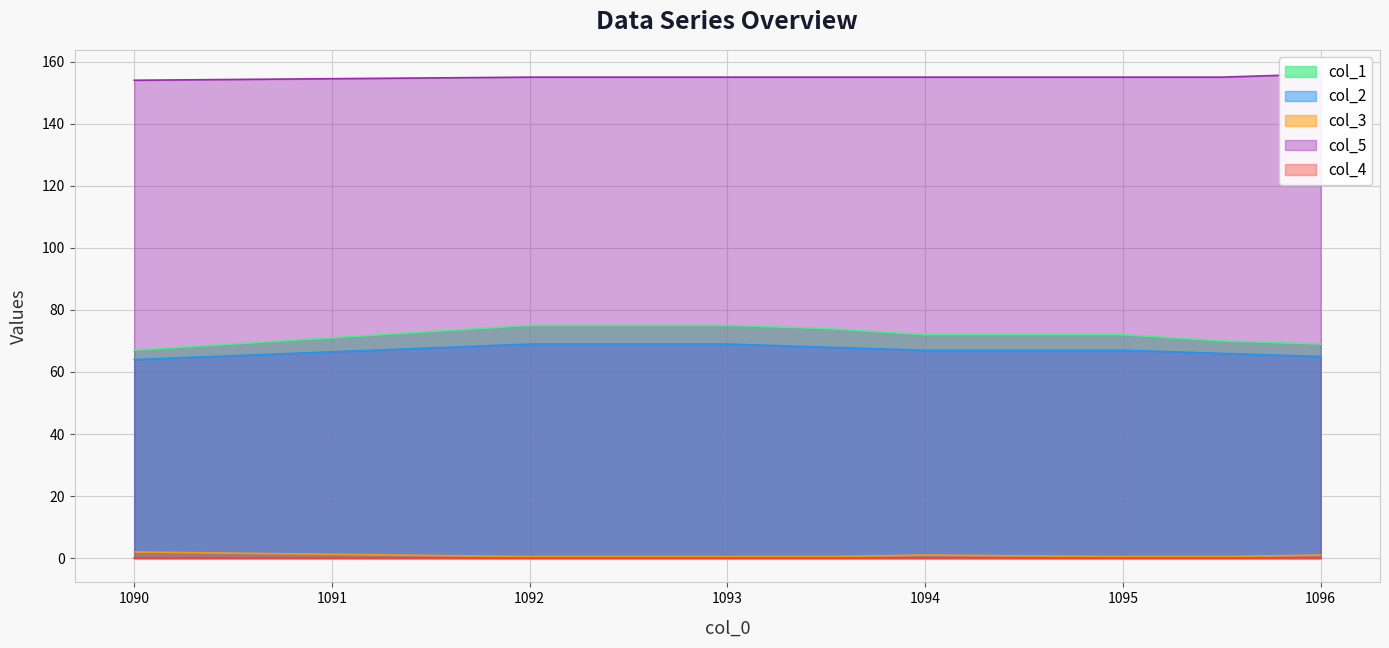

Which series has the largest total across all categories?

col_5